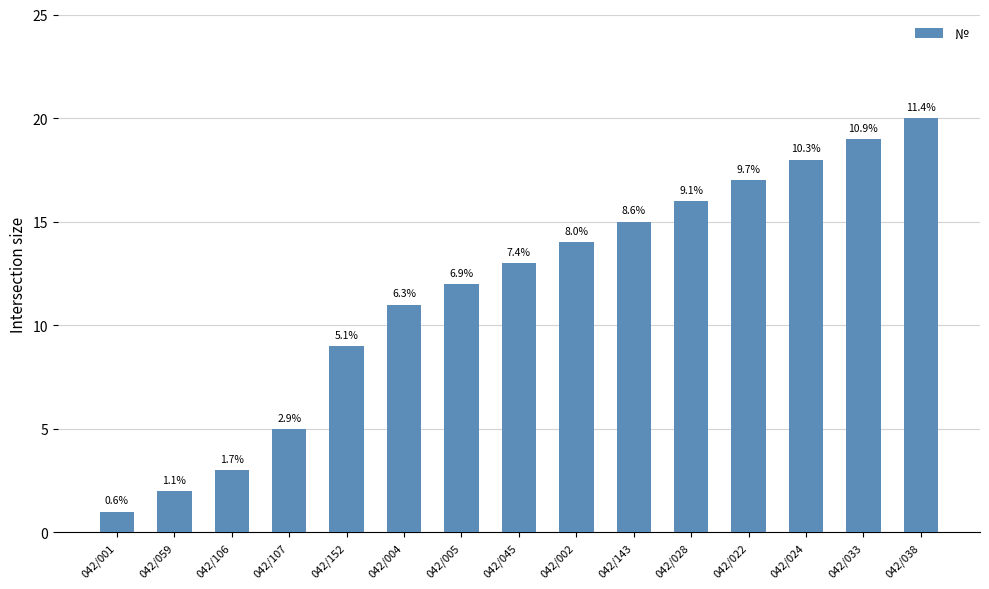

What is the smallest value displayed?

1